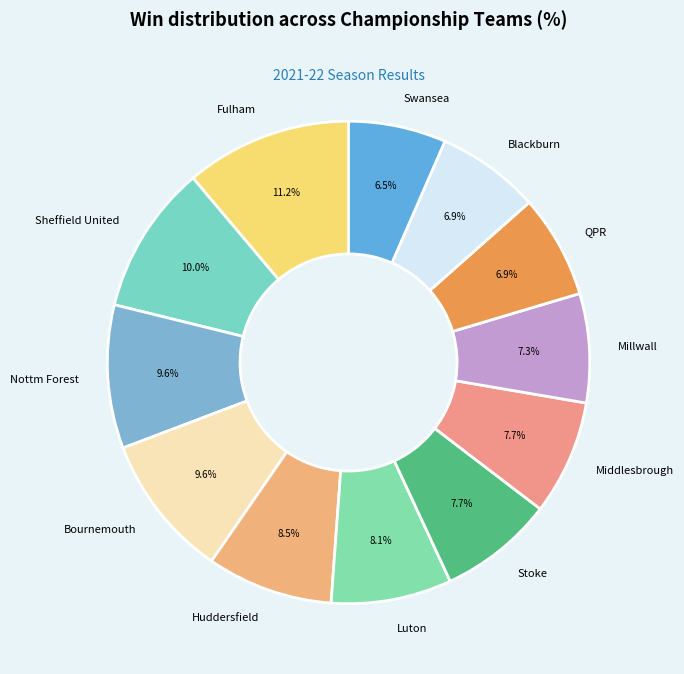

Approximately how many times larger is the value at Bournemouth compared to Huddersfield?

1.1